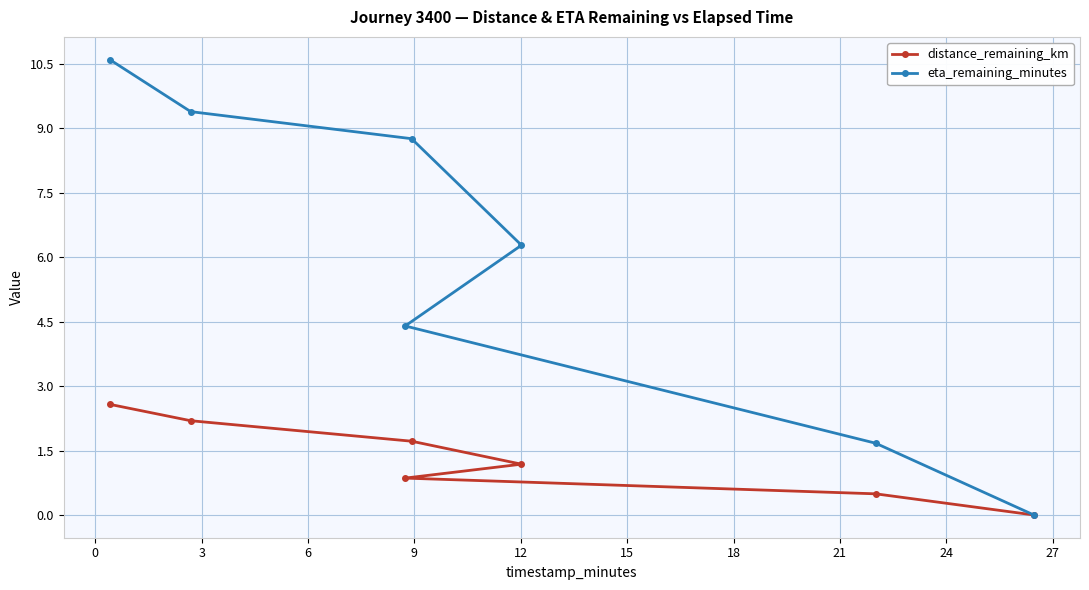

Does the chart display data point markers on the line(s)?

Yes